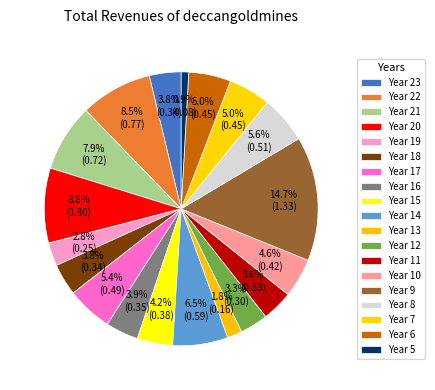

How many slices are in this pie chart?

19